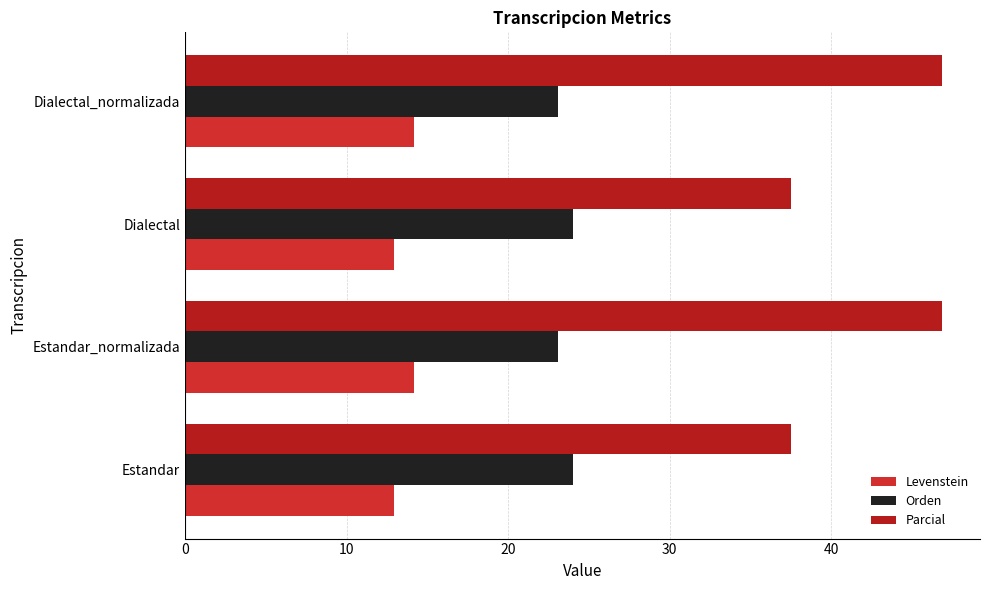

Reading left to right, list all the values displayed in this chart.

Levenstein: 0=13.0	10=14.2	20=13.0	30=14.2
Orden: 0=24.0	10=23.1	20=24.0	30=23.1
Parcial: 0=37.5	10=46.9	20=37.5	30=46.9